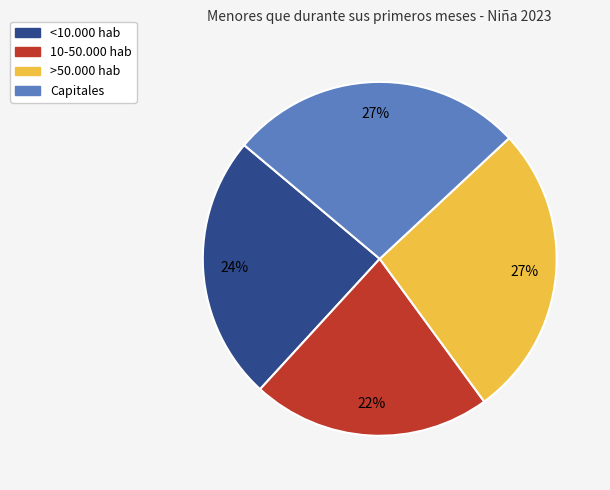

How many slices are in this pie chart?

4